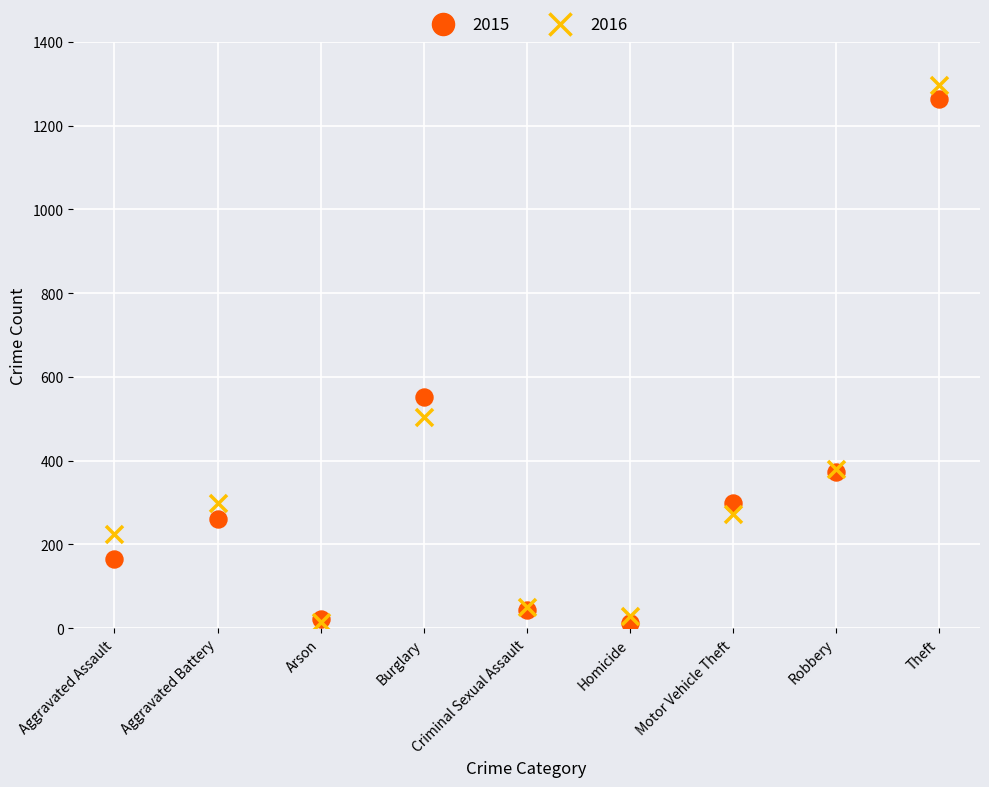

In the 2016 series, what Y value is closest to 655?

505